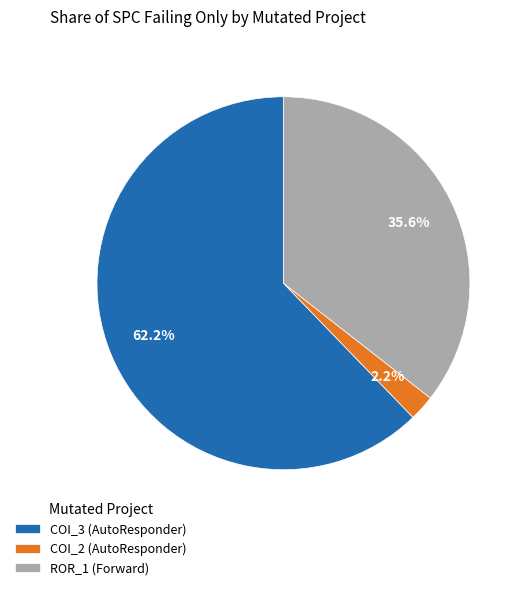

Rank the categories by value from lowest to highest.

COI_2 (AutoResponder), ROR_1 (Forward), COI_3 (AutoResponder)